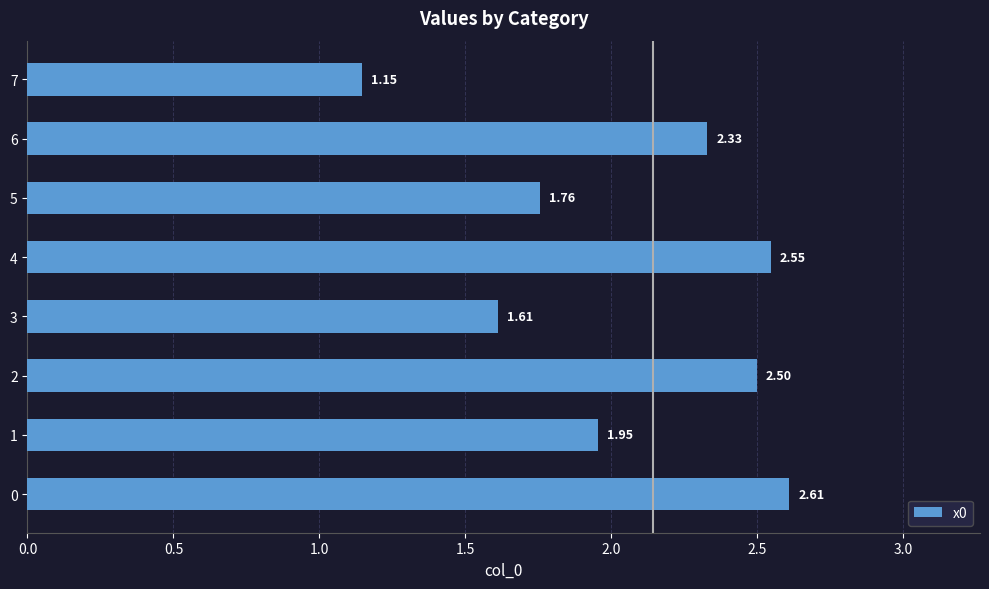

Approximately how many times larger is the value at 3 compared to 4?

0.6